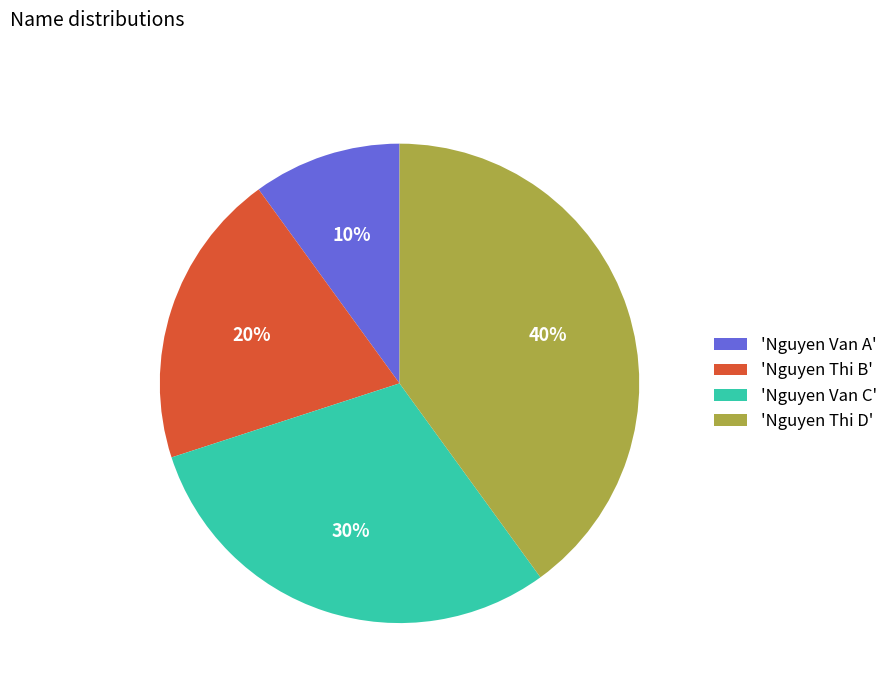

Is there any slice that represents more than half of the pie?

No